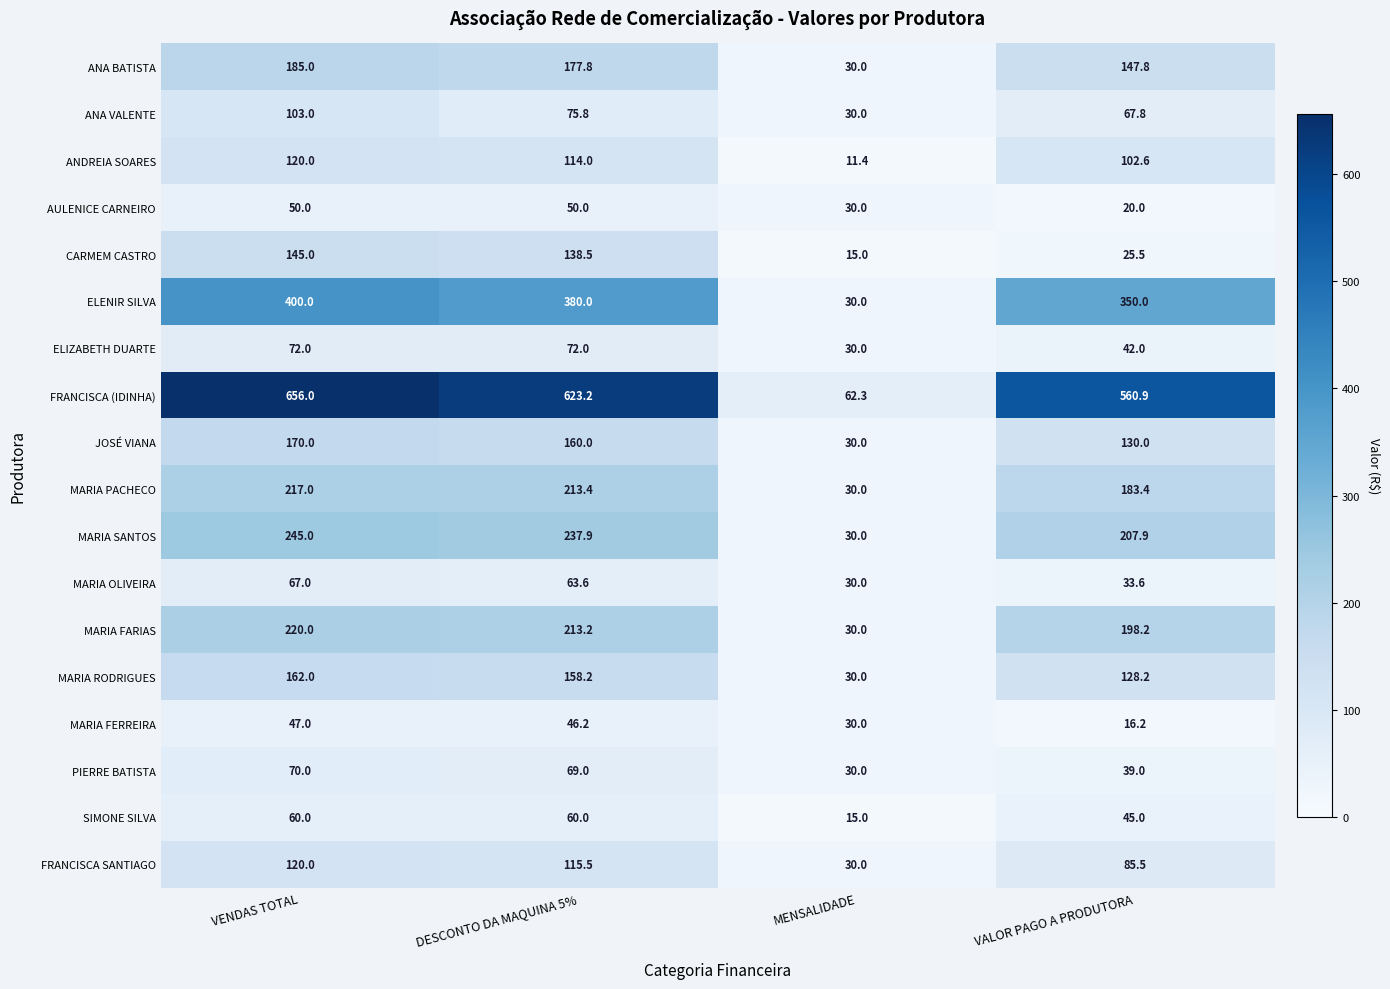

Which series has the largest range (max minus min)?

FRANCISCA (IDINHA)